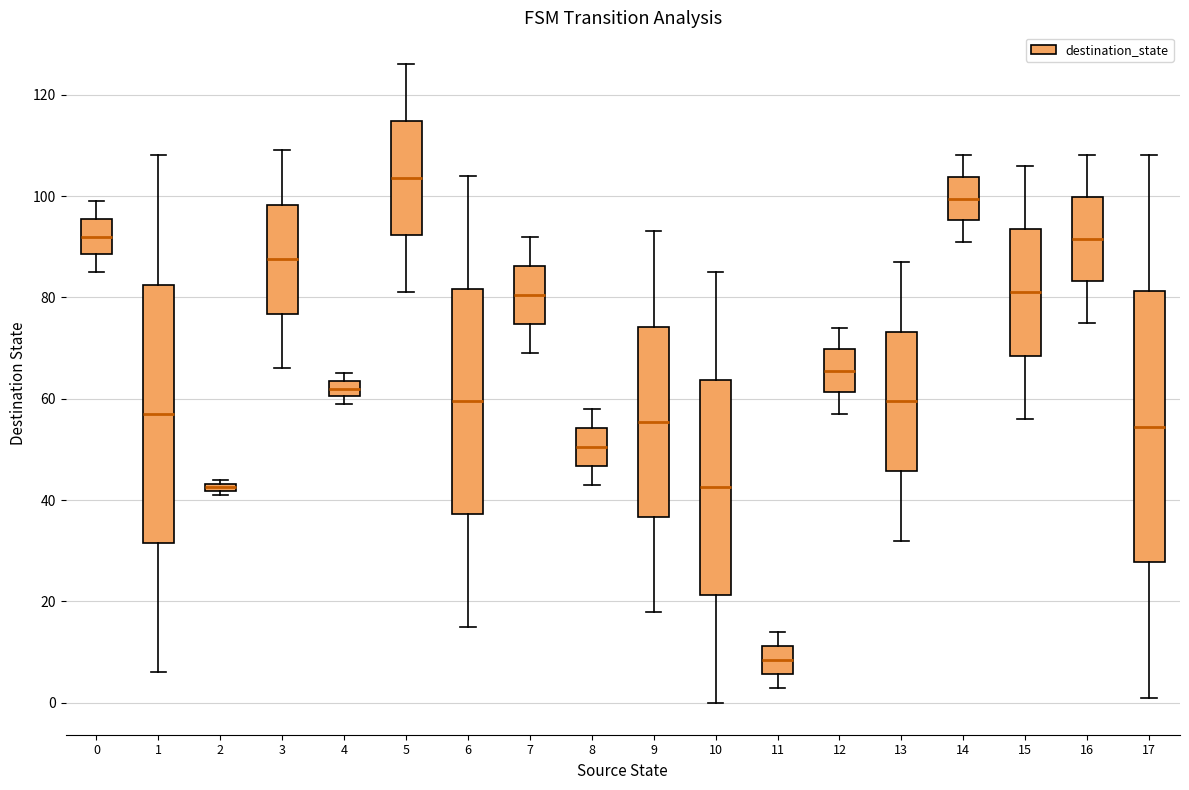

Comparing the boxes themselves (not the whiskers), which one is the tallest?

17